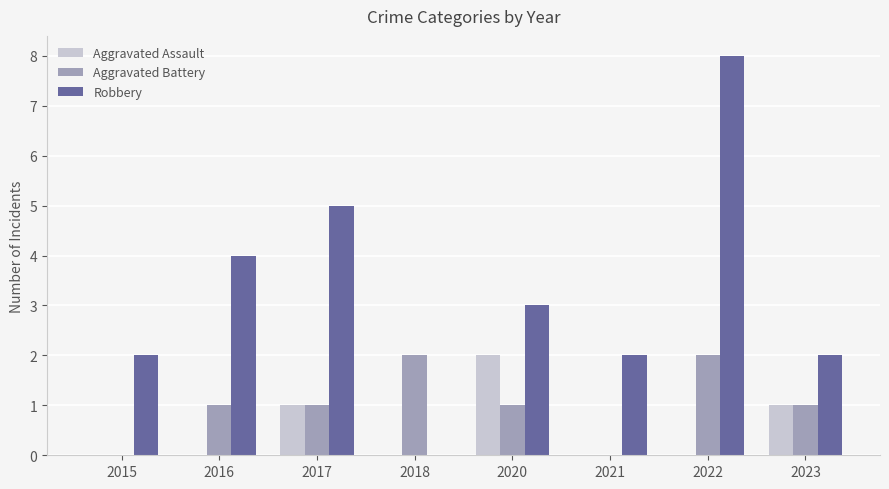

Is the value of Robbery at 2018 greater than the value of Aggravated Battery at 2023?

No